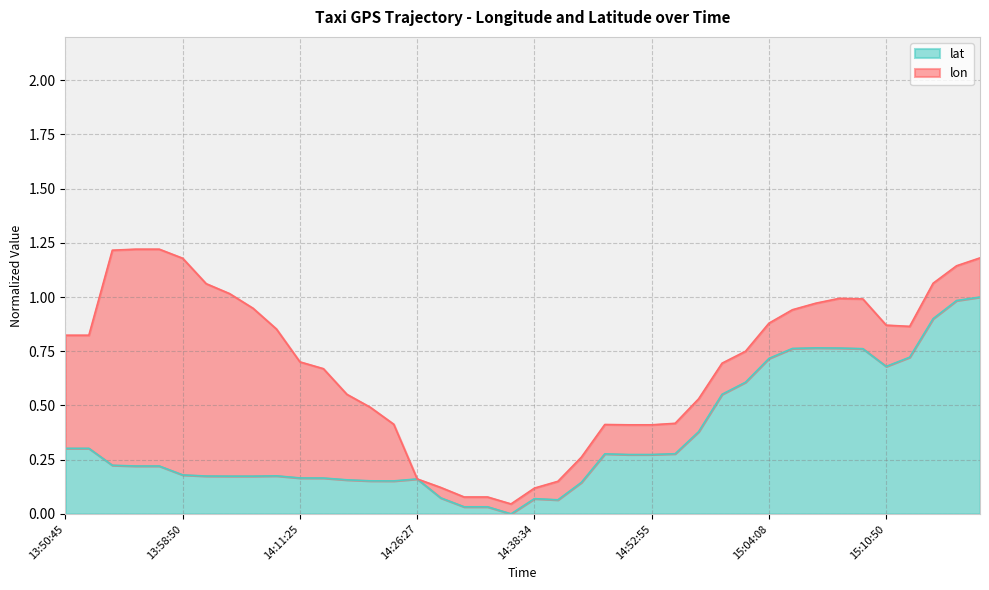

Which category has the highest value across all series?

15:18:50